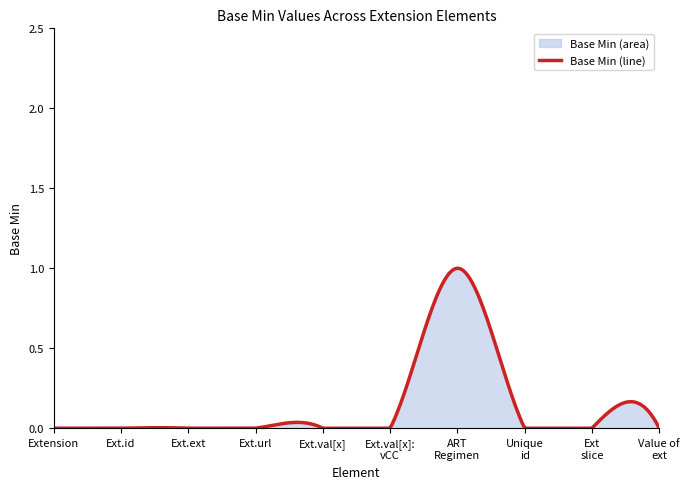

Is it true that the value at Extension.extension is 0?

True